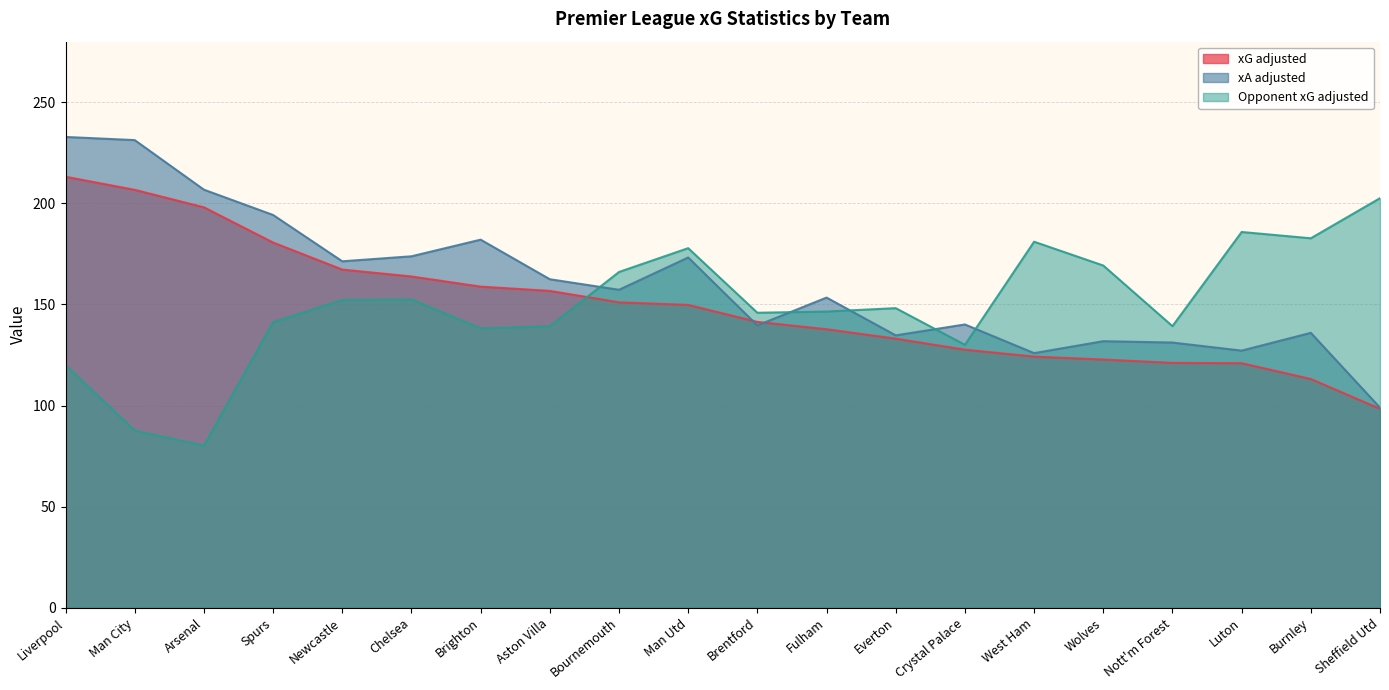

At how many categories does at least one series exceed 195?

4